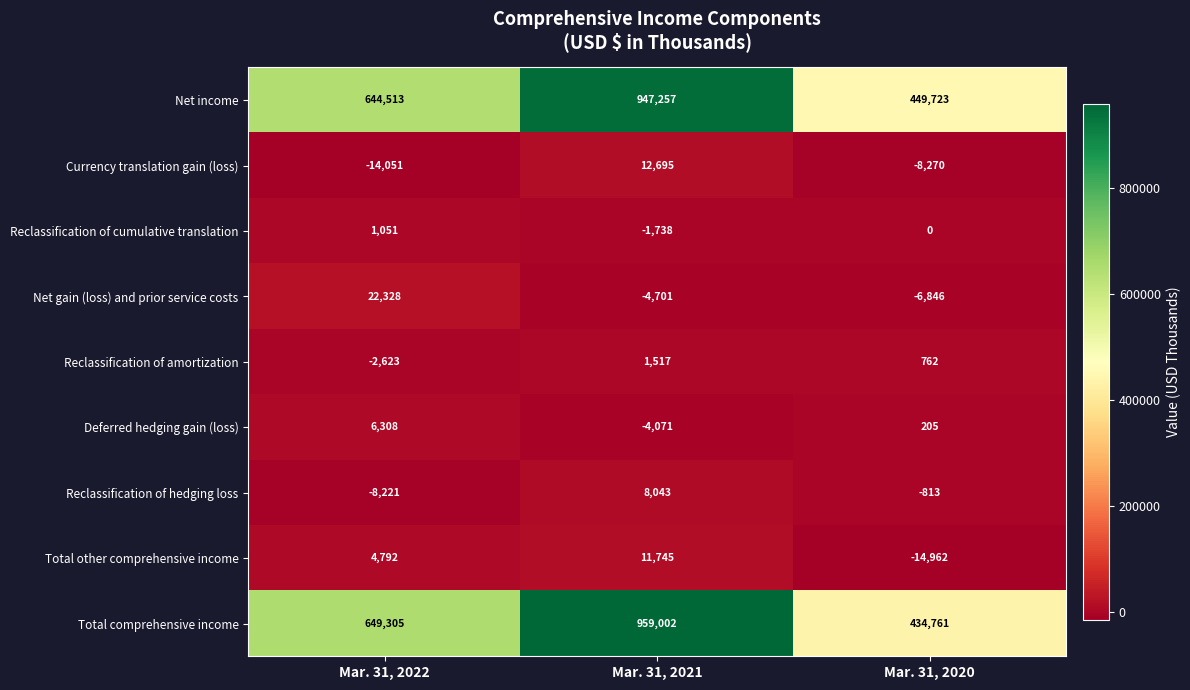

Which series has the largest total across all categories?

Total comprehensive income